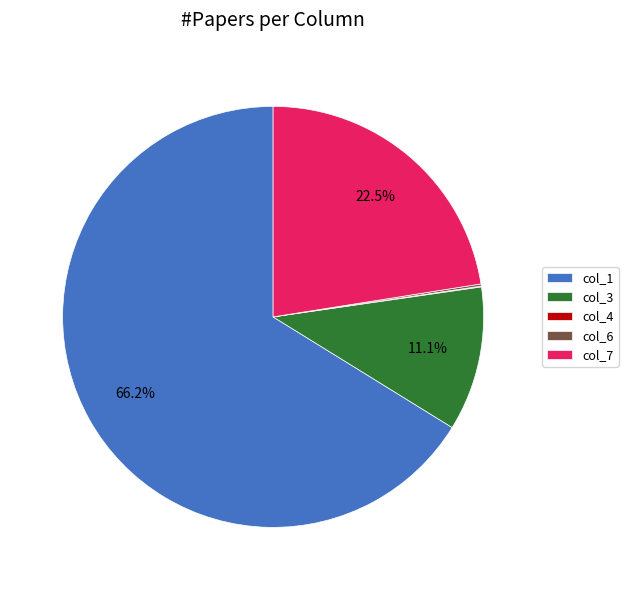

Does any single category account for the majority?

Yes